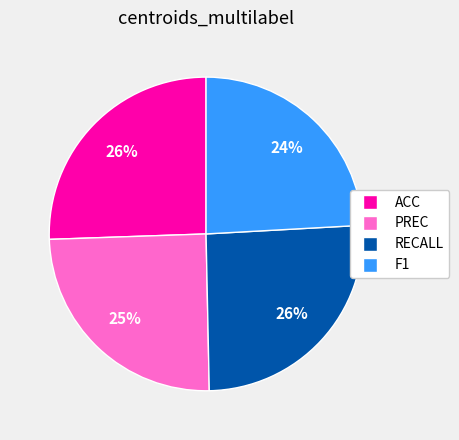

To the nearest percent, what portion does PREC represent?

25%